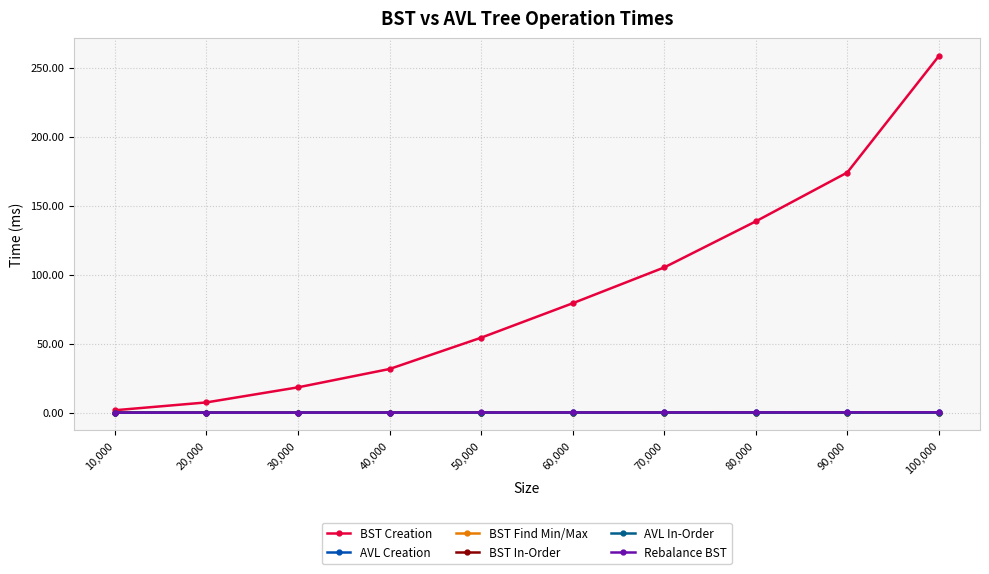

At which label does BST Creation reach its minimum?

10,000